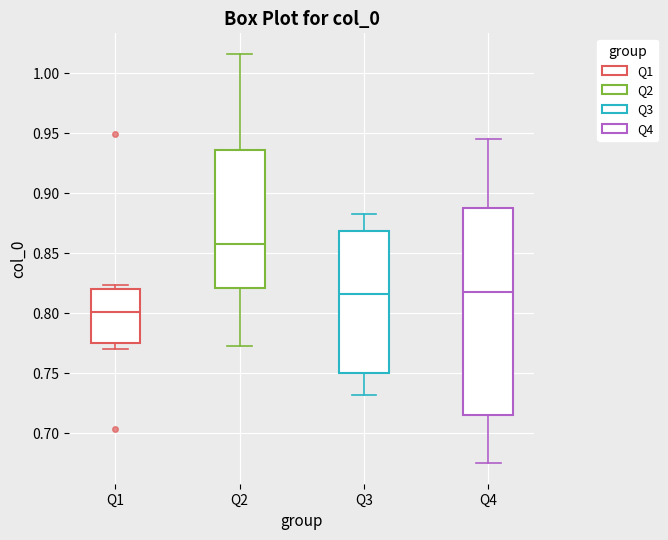

Reading left to right, transcribe this box plot: for each box, give where its median line is, the range the box spans, and where its two whiskers end, as read against the y-axis. The values are not printed on the chart, so give them approximately, as read against the axis.

Q1: median 0.800, box 0.775 to 0.820, whiskers 0.770 to 0.825
Q2: median 0.860, box 0.820 to 0.935, whiskers 0.775 to 1.015
Q3: median 0.815, box 0.750 to 0.870, whiskers 0.730 to 0.880
Q4: median 0.815, box 0.715 to 0.885, whiskers 0.675 to 0.945